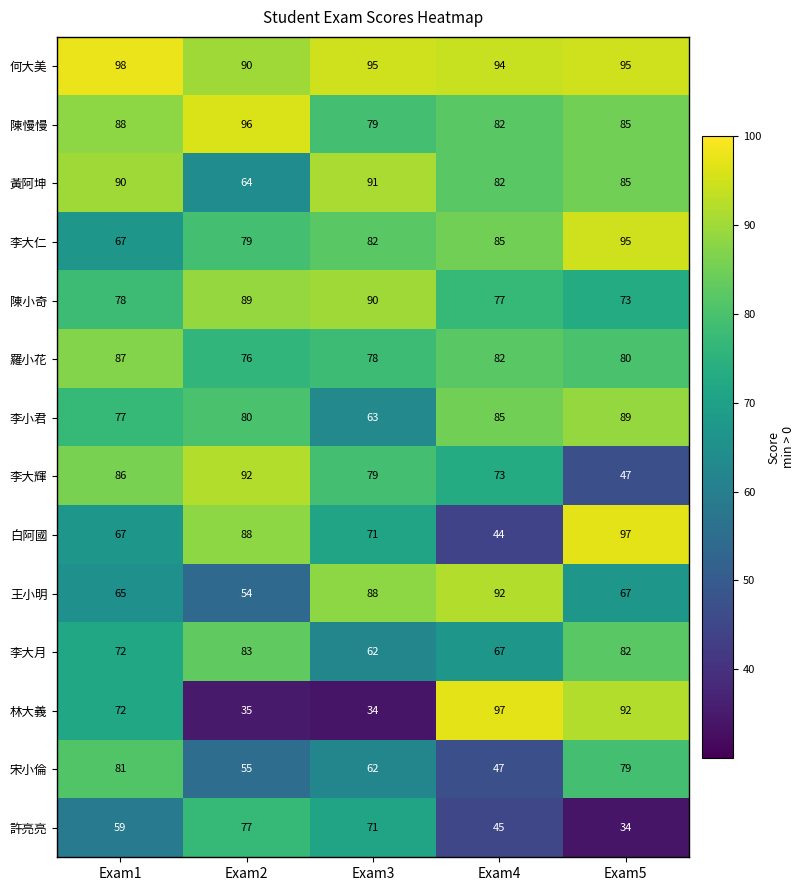

The value of 宋小倫 at Exam3 is 62. True or false?

True